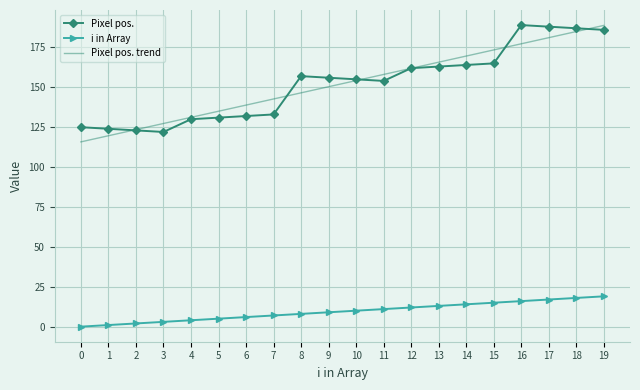

What is the total value across all series at 4?

265.2